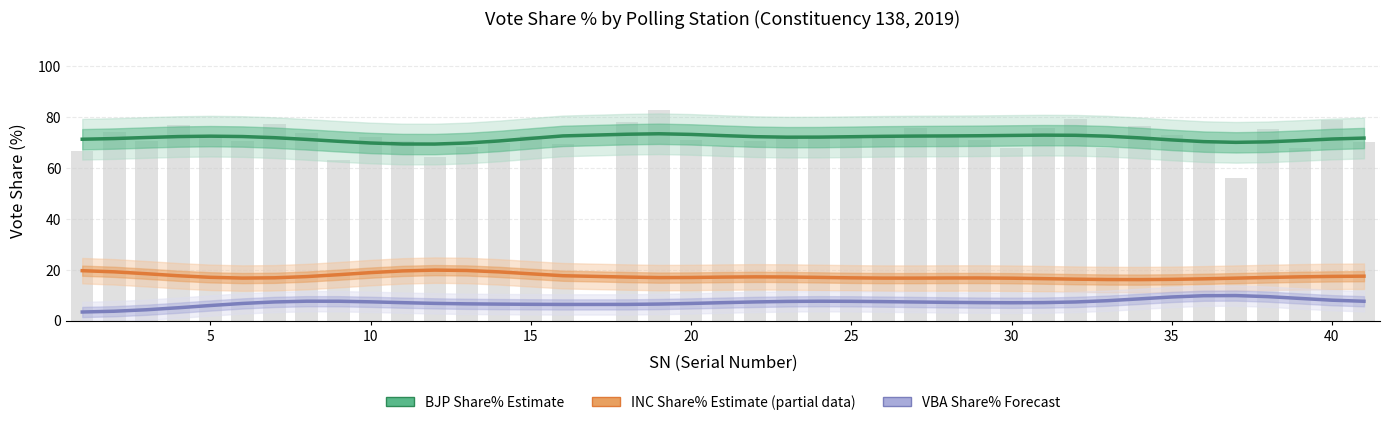

Reading right to left, what are all the values shown in this chart?

BJP Share% (Estimate): 71.8	71.5	70.9	70.4	70.2	70.4	71.1	71.9	72.6	72.9	73.0	72.9	72.8	72.7	72.6	72.5	72.4	72.2	72.2	72.4	72.8	73.3	73.5	73.3	72.7	71.7	70.7	69.9	69.5	69.5	69.9	70.6	71.3	72.0	72.4	72.6	72.4	72.1	71.7	71.4
INC Share% (Estimate based on partial data): 17.5	17.4	17.2	17.0	16.7	16.5	16.3	16.2	16.2	16.3	16.5	16.7	16.8	16.8	16.7	16.7	16.8	17.0	17.2	17.2	17.1	17.0	16.9	17.2	17.7	18.4	19.2	19.7	19.9	19.6	18.9	18.1	17.3	16.9	16.8	17.1	17.7	18.5	19.2	19.7
VBA Share% (Forecast): 7.6	8.1	8.8	9.5	9.9	9.8	9.3	8.6	7.9	7.4	7.1	7.1	7.1	7.2	7.3	7.5	7.6	7.7	7.6	7.4	7.1	6.8	6.5	6.4	6.4	6.4	6.5	6.6	6.8	7.1	7.4	7.7	7.7	7.4	6.8	6.0	5.1	4.3	3.7	3.4